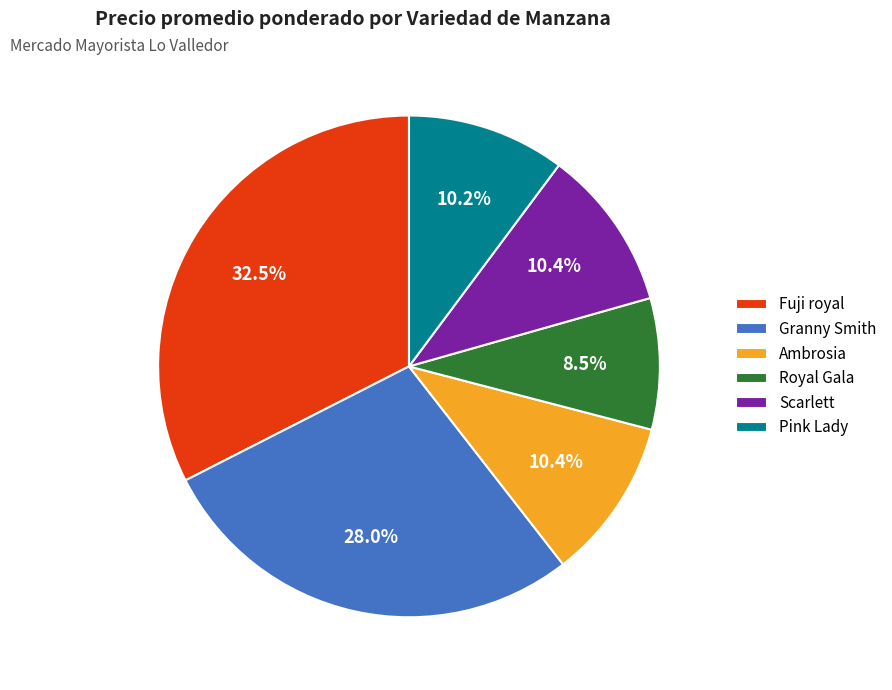

How many segments does this pie chart have?

6